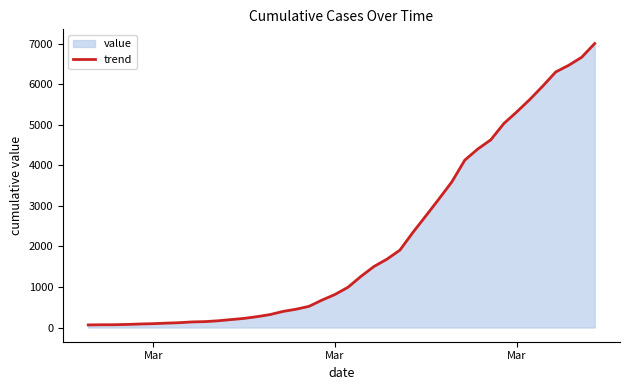

What is the difference between the maximum and minimum values?

6938